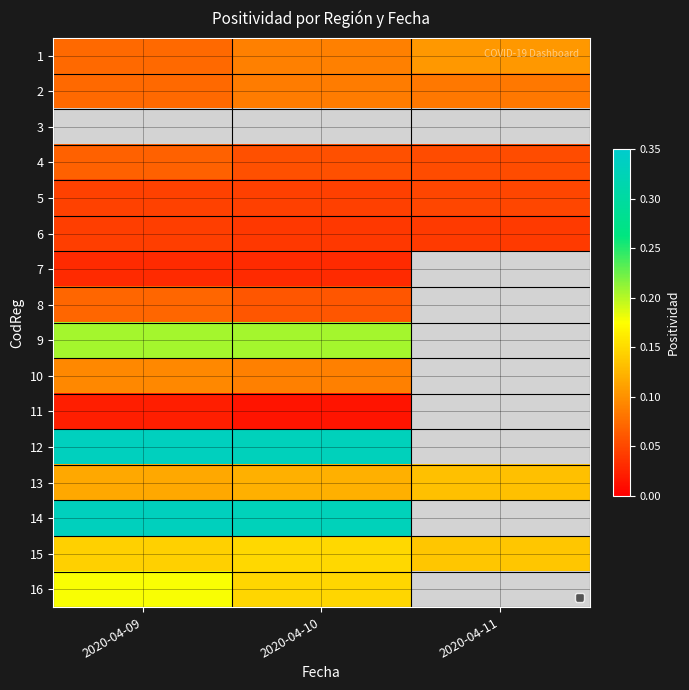

Which category has the lowest value in the 11 series?

2020-04-10